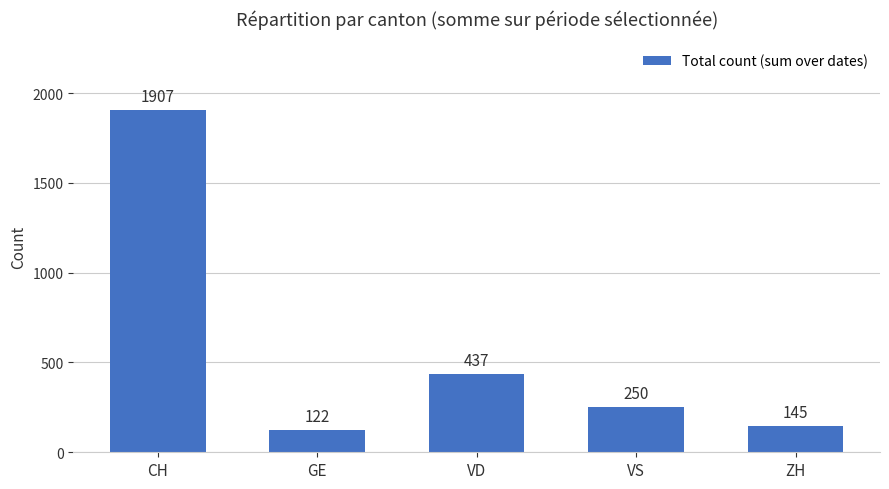

Reading left to right, extract all data points from this chart.

CH=1907	GE=122	VD=437	VS=250	ZH=145